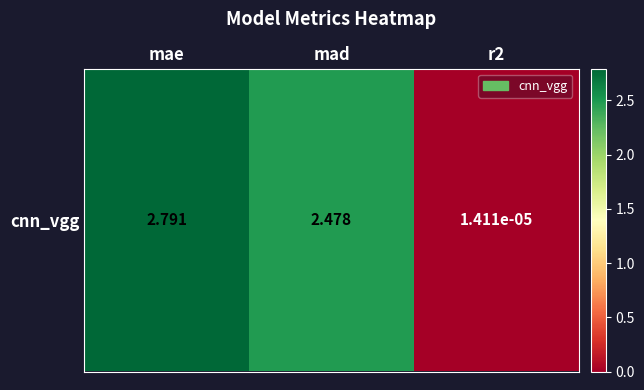

Reading right to left, list all the values displayed in this chart.

r2=0.0	mad=2.5	mae=2.8